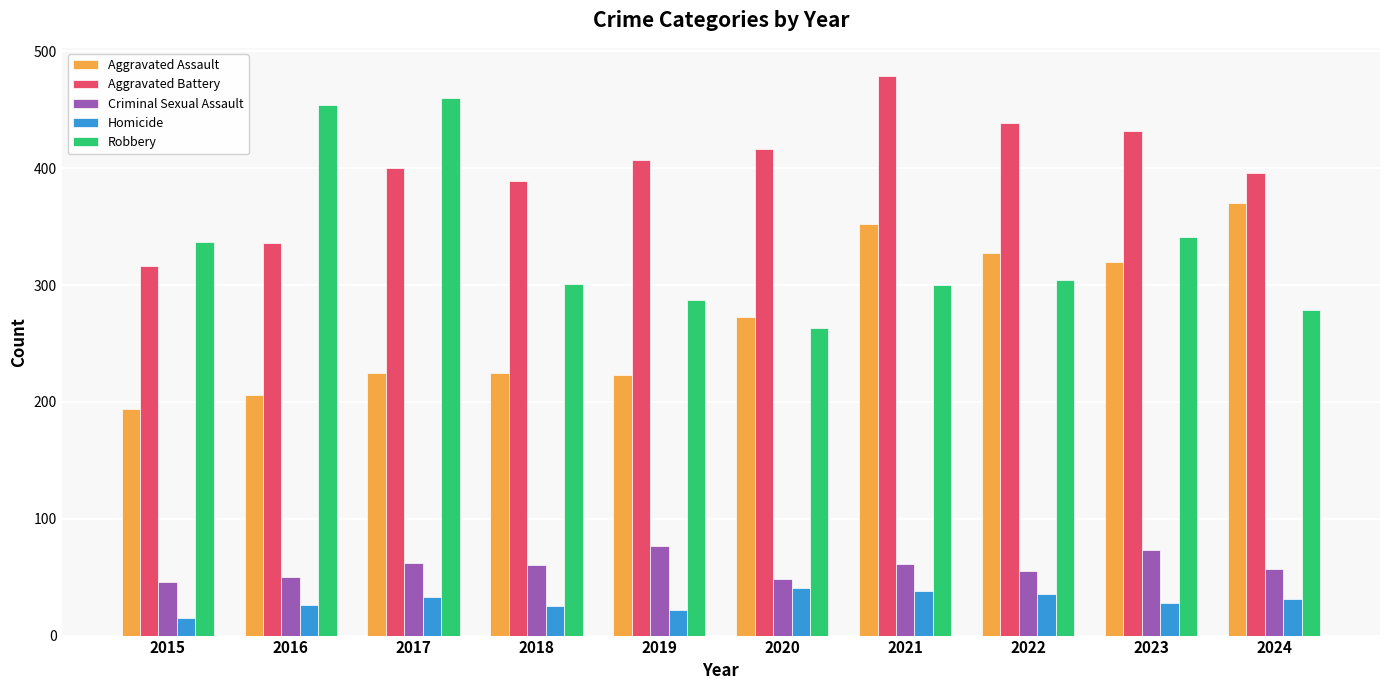

What is the difference between the maximum and second lowest values in the Aggravated Battery series?

143